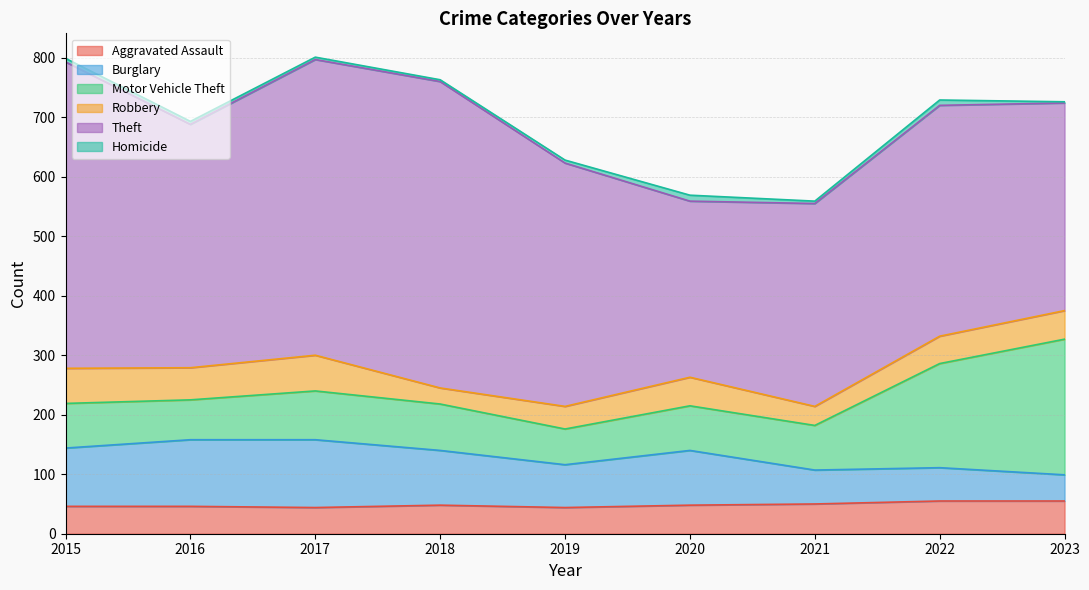

How many data points in Theft are above 409?

3